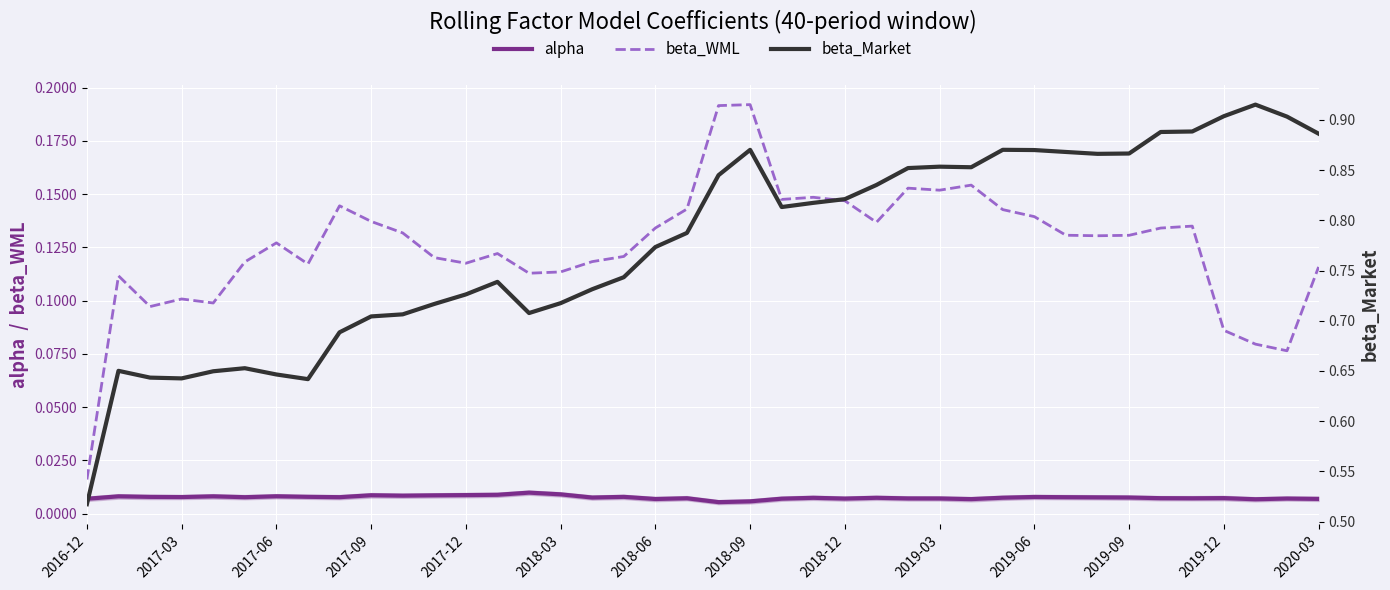

What are all the series names shown in the legend?

alpha, beta_WML, beta_Market